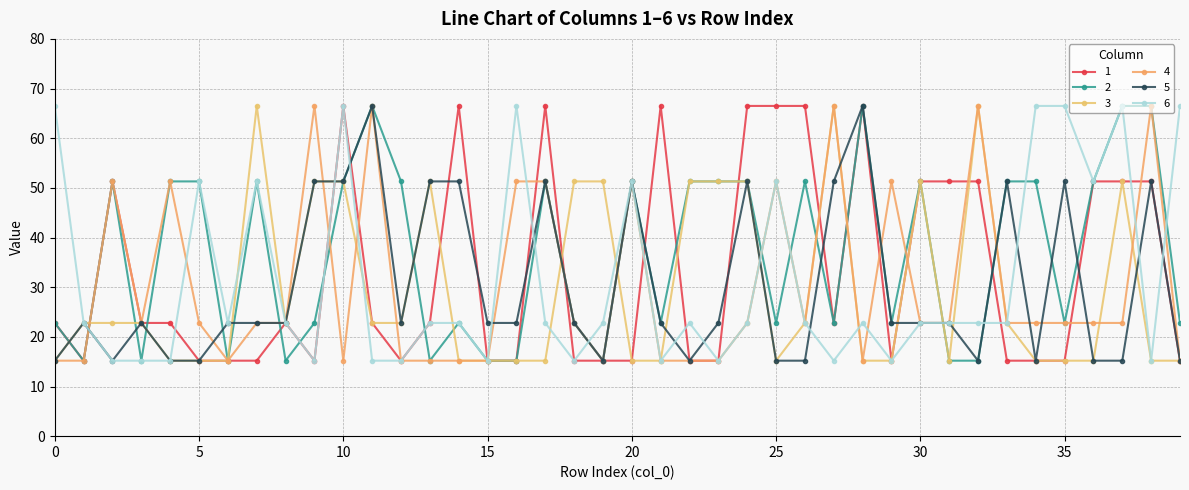

How many interior local peaks does the 3 series have?

6